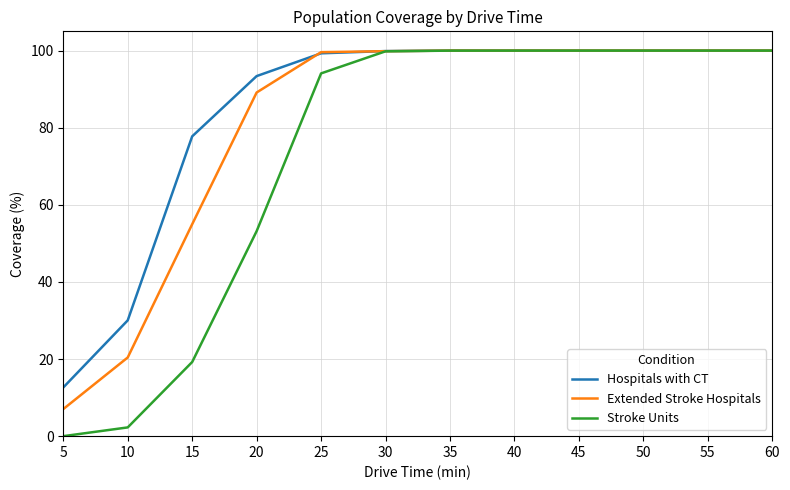

Count the number of data series in this chart.

3